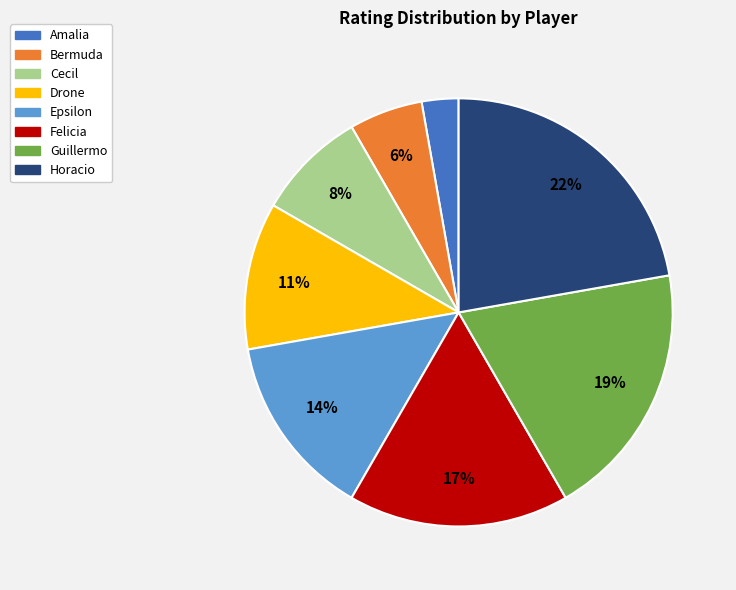

Is there any slice that represents more than half of the pie?

No